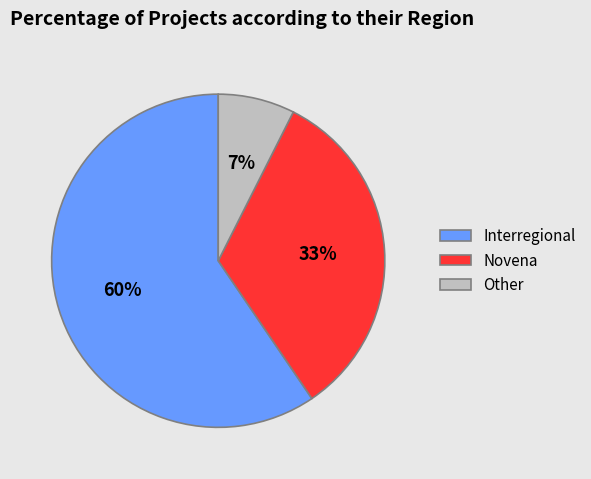

Between Novena and Interregional, which is larger?

Interregional